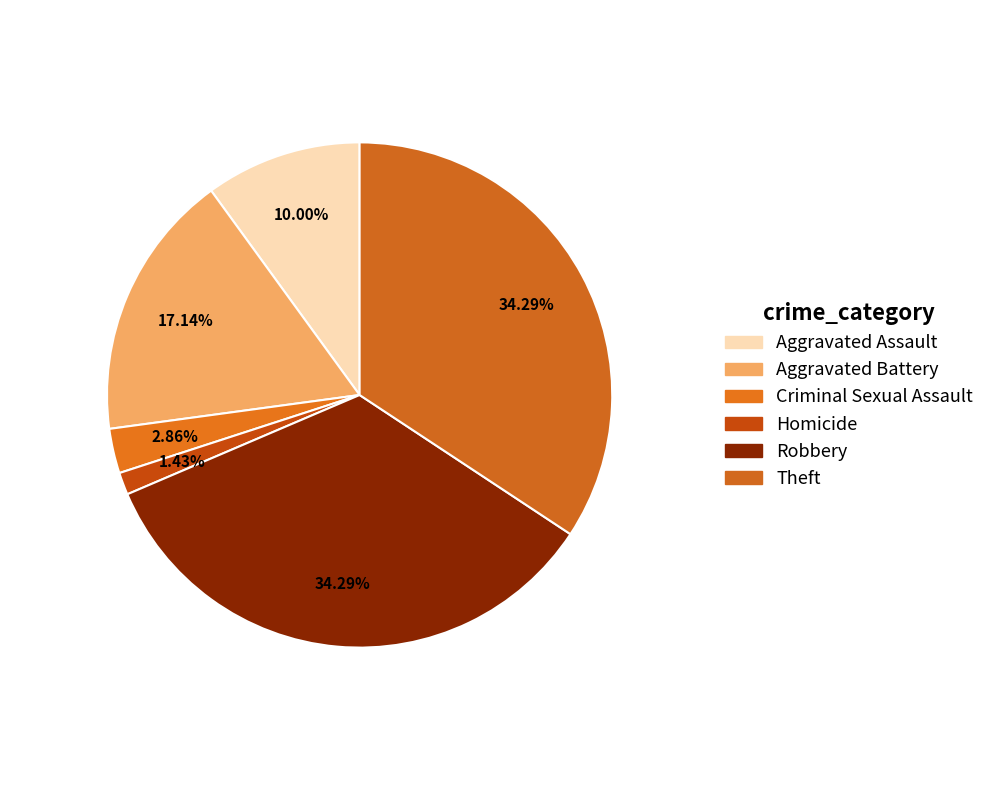

What is the change in value from Criminal Sexual Assault to Homicide?

-1